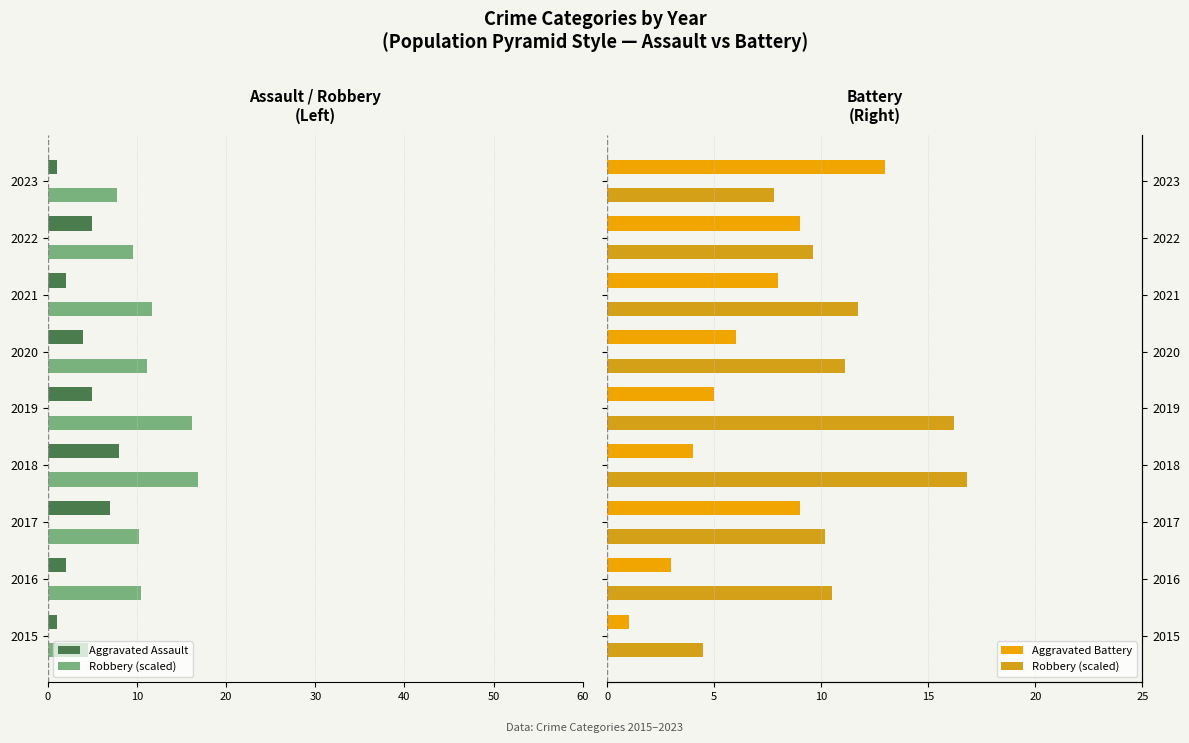

Are the bars horizontal?

Yes